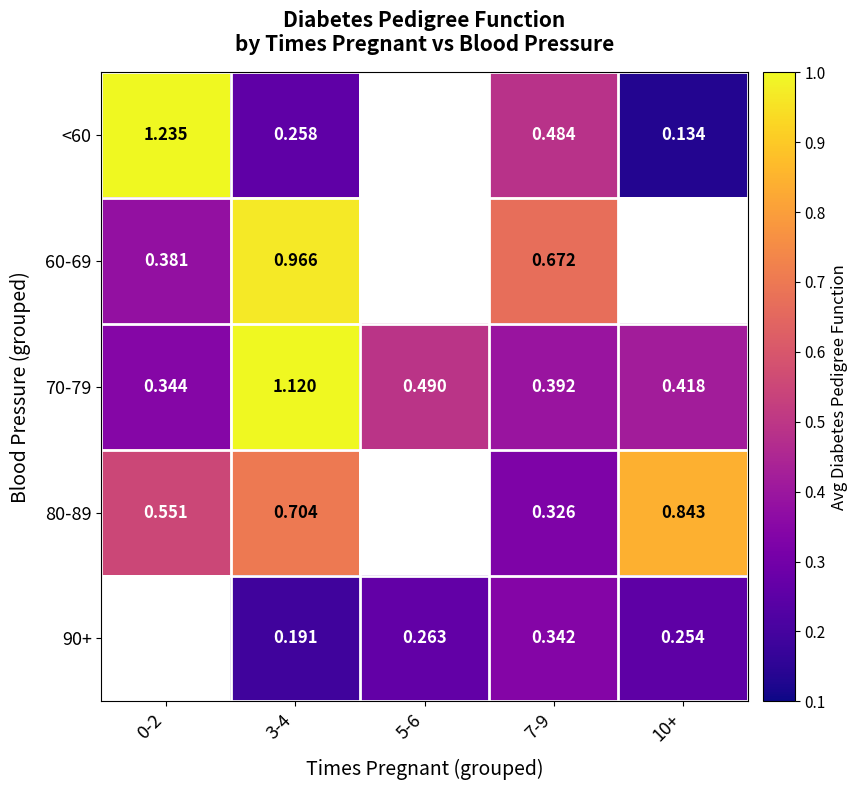

Is the value of <60 at 0-2 greater than the value of 60-69 at 3-4?

Yes